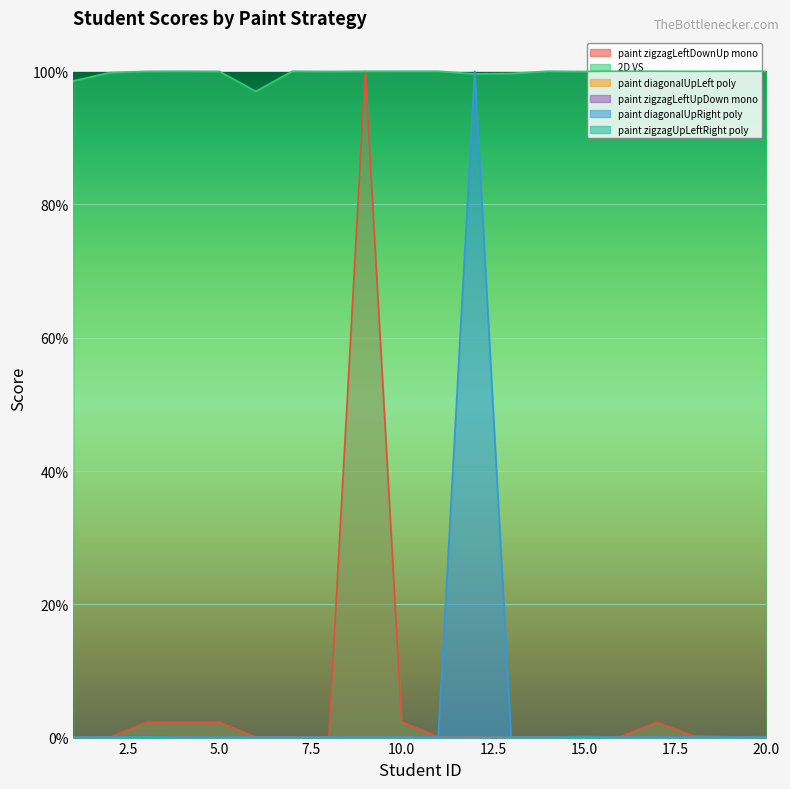

Which series changed the most between 5 and 18?

paint zigzagLeftDownUp mono